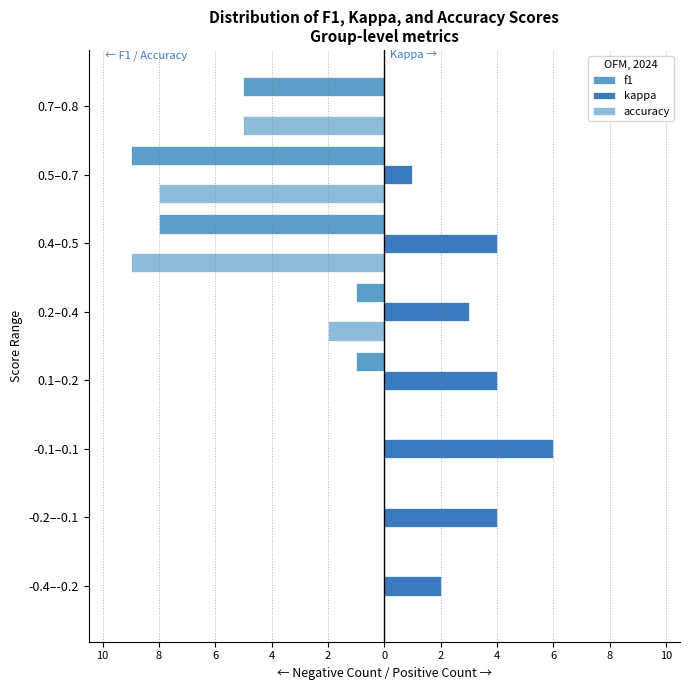

What are all the series names shown in the legend?

f1, kappa, accuracy